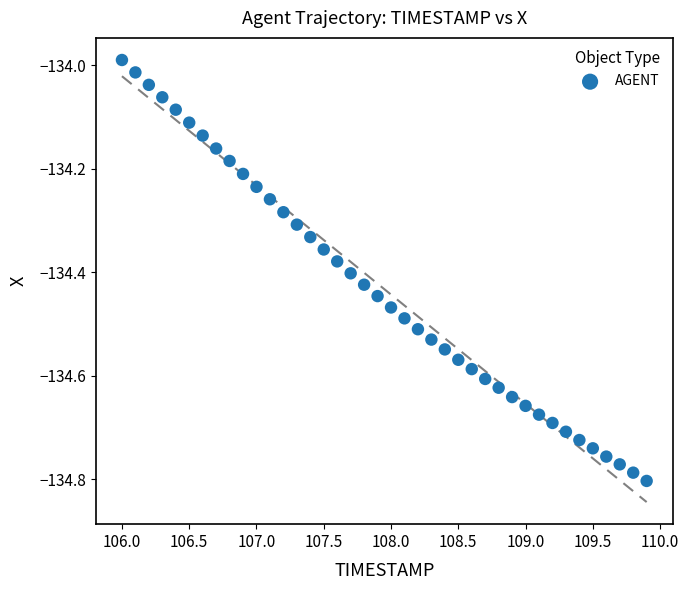

What is the range of X values (max minus min)?

3.9